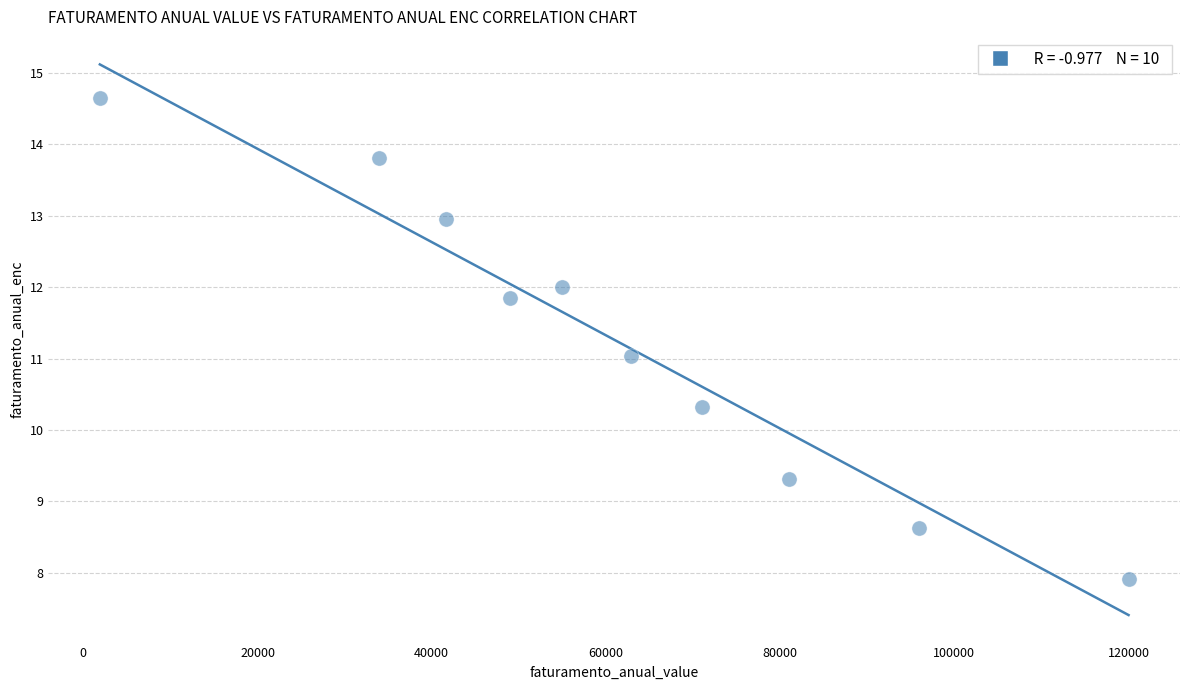

What is the range of X values (max minus min)?

118104.0